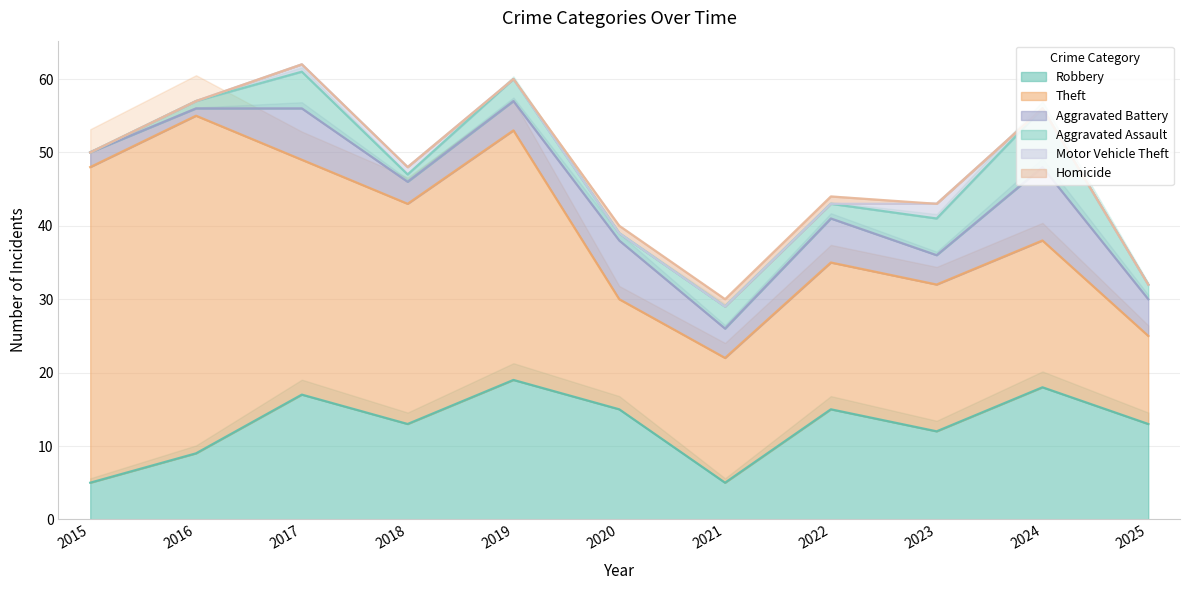

Between 2015 and 2022, which series saw the biggest shift?

Theft